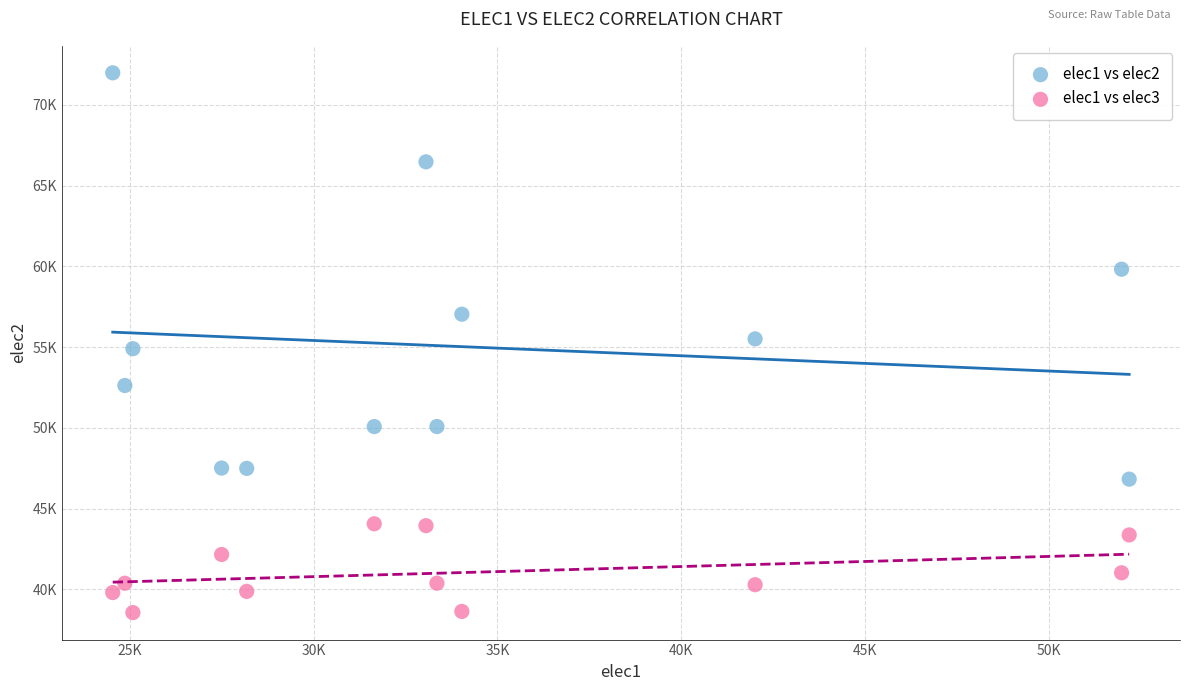

Which series contains the lowest Y value?

elec1 vs elec3